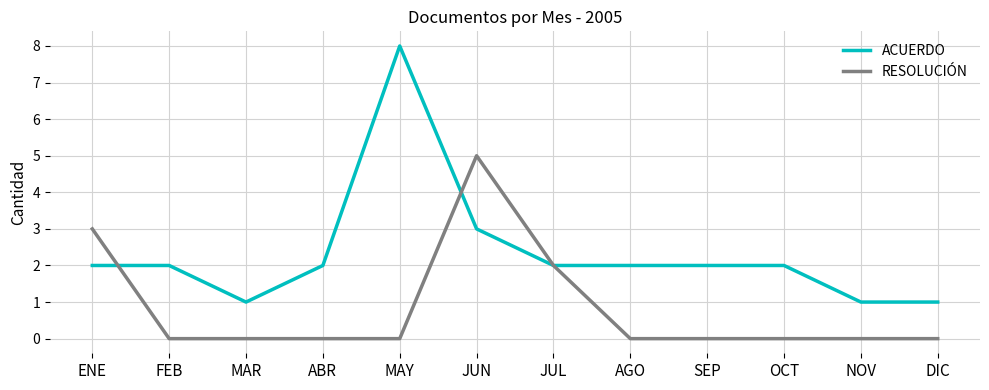

Reading left to right, extract all data points from this chart.

ACUERDO: ENE=2	FEB=2	MAR=1	ABR=2	MAY=8	JUN=3	JUL=2	AGO=2	SEP=2	OCT=2	NOV=1	DIC=1
RESOLUCIÓN: ENE=3	FEB=0	MAR=0	ABR=0	MAY=0	JUN=5	JUL=2	AGO=0	SEP=0	OCT=0	NOV=0	DIC=0